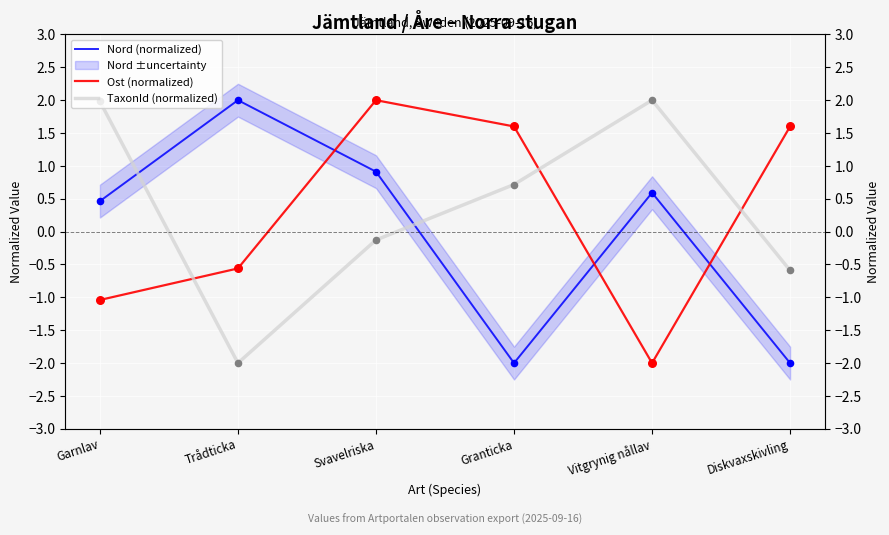

At how many categories does at least one series exceed 1?

6